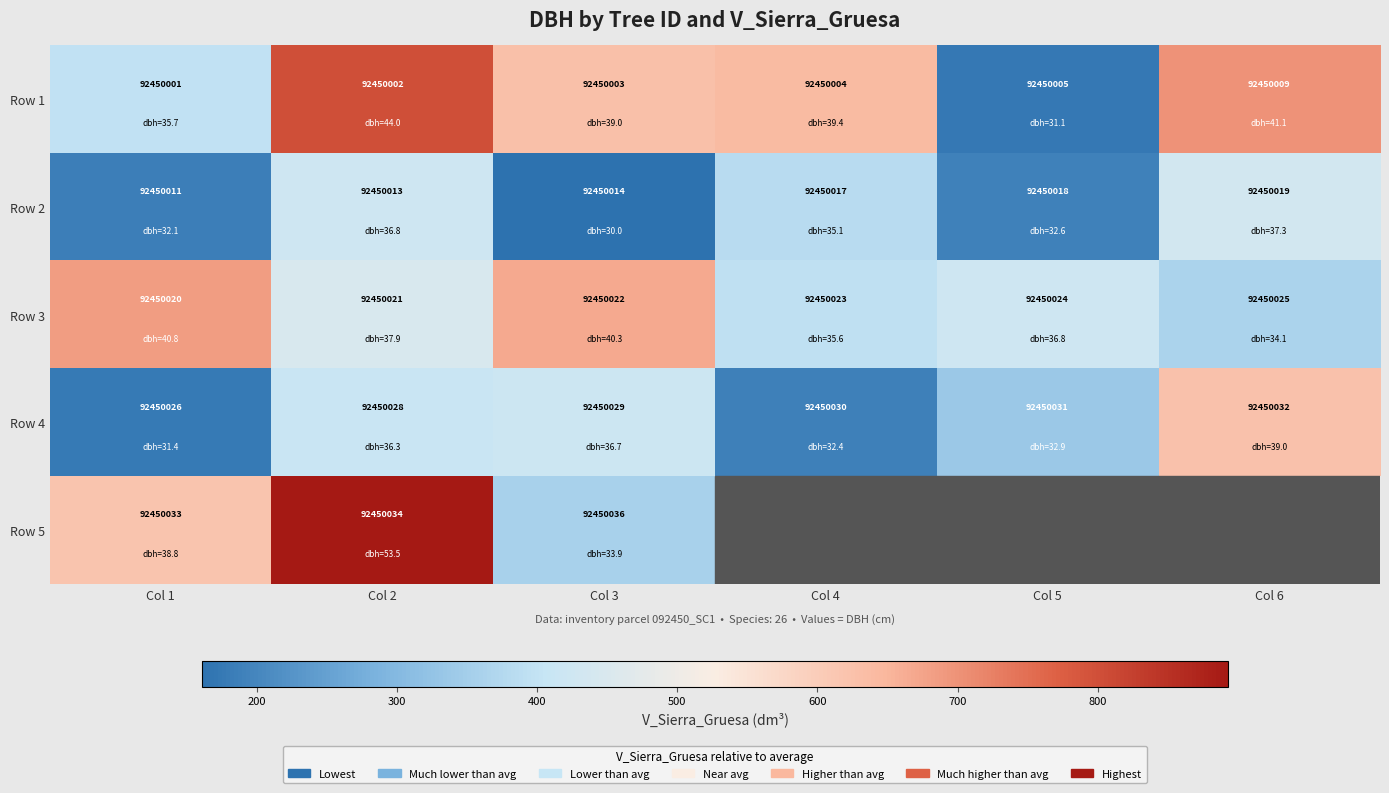

Is the value of Row 3 at Col 3 greater than the value of Row 2 at Col 4?

Yes